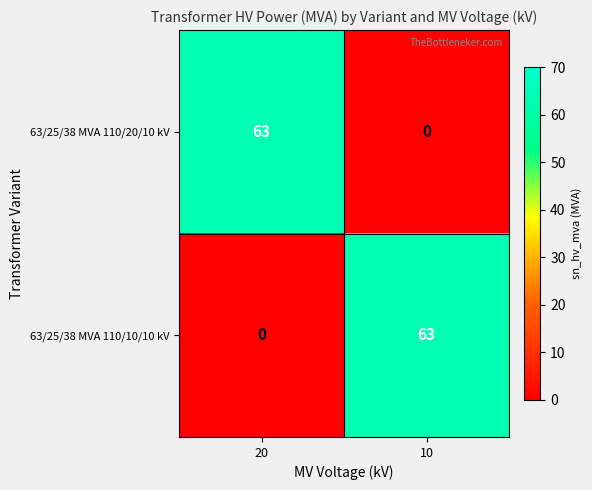

What is the sum of all 63/25/38 MVA 110/10/10 kV values?

63